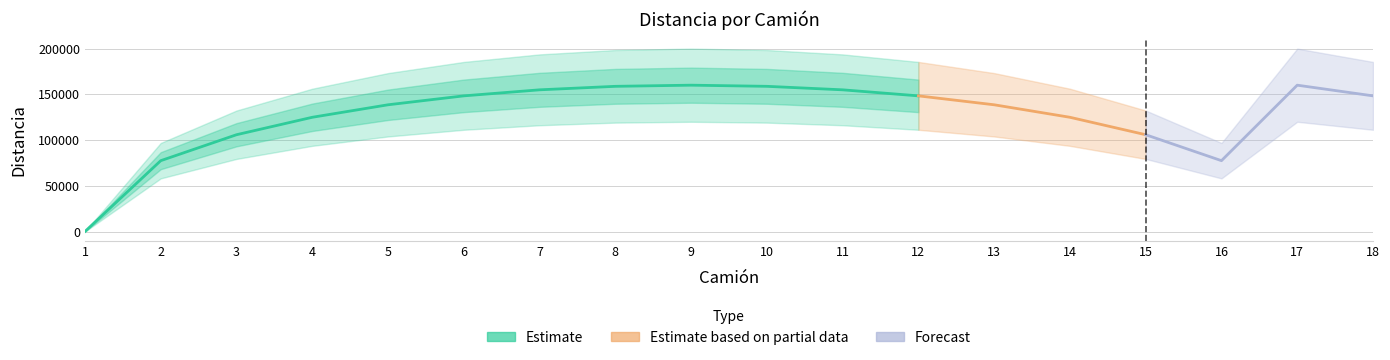

The value at 3 is 105830.0. True or false?

True